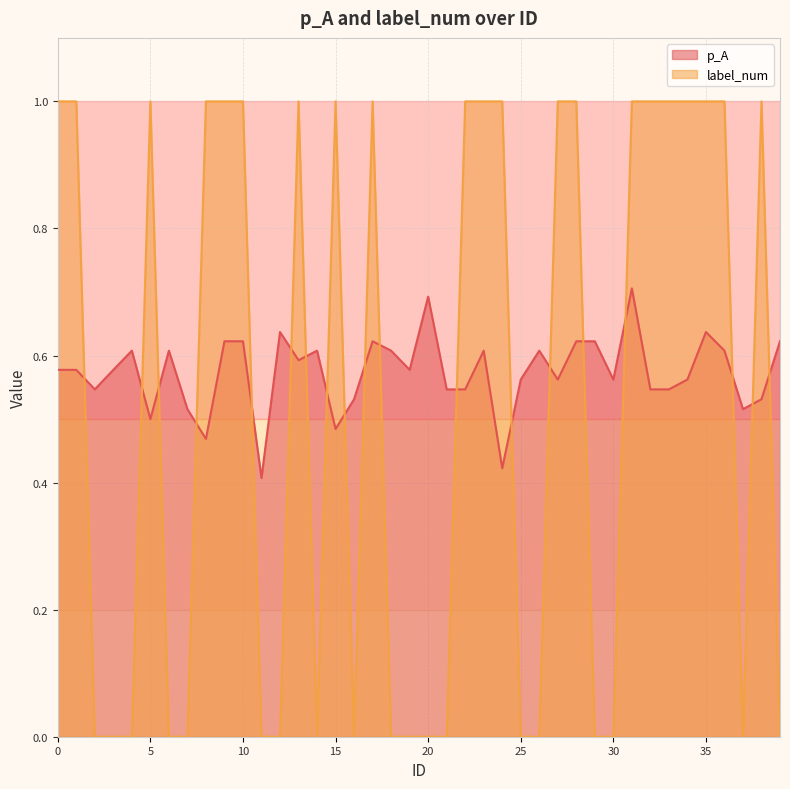

Which category has the lowest value in the p_A series?

11